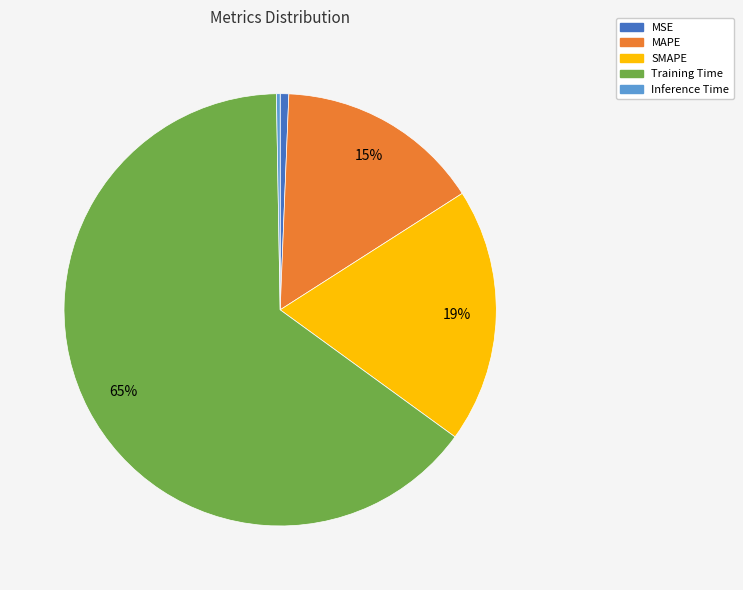

To the nearest percent, what is the combined percentage of MAPE and Training Time?

80%